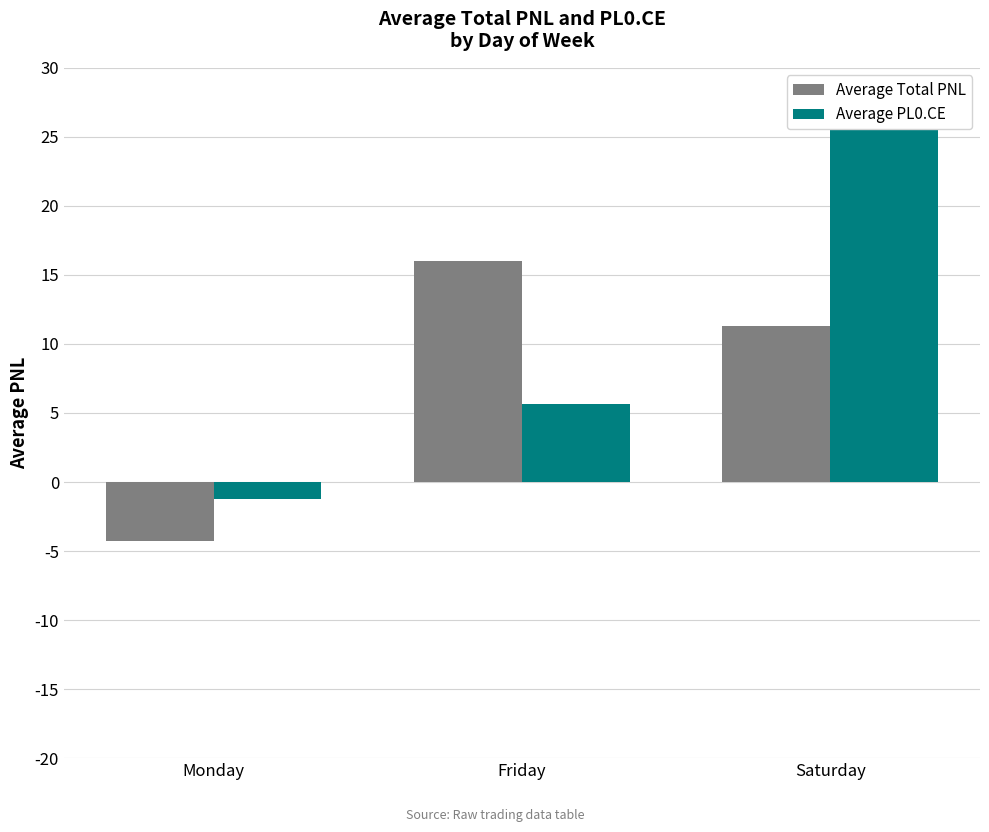

What is the total value across all series at Friday?

21.7